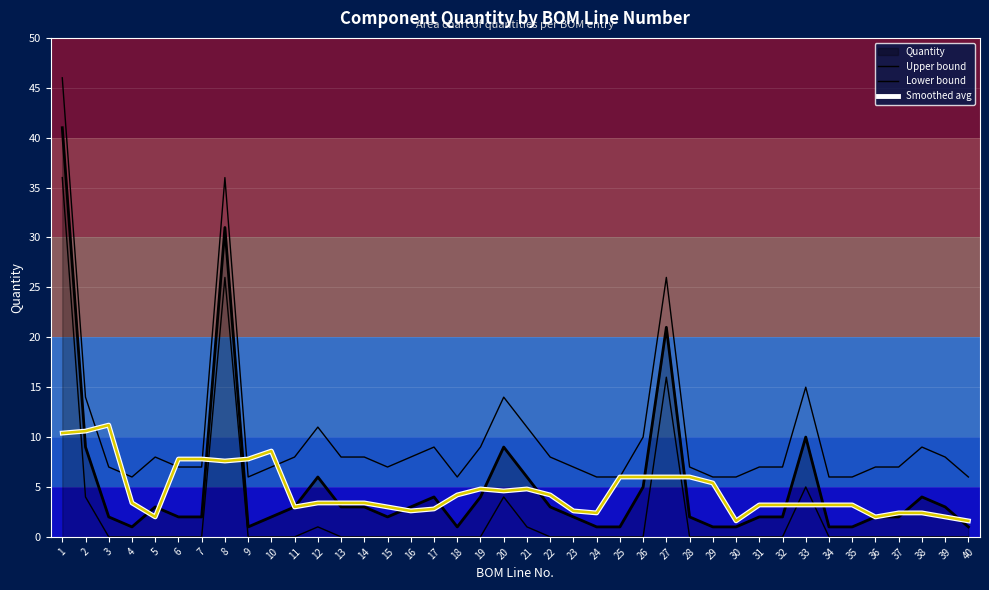

True or false: Upper bound and Smoothed avg cross at least once.

True